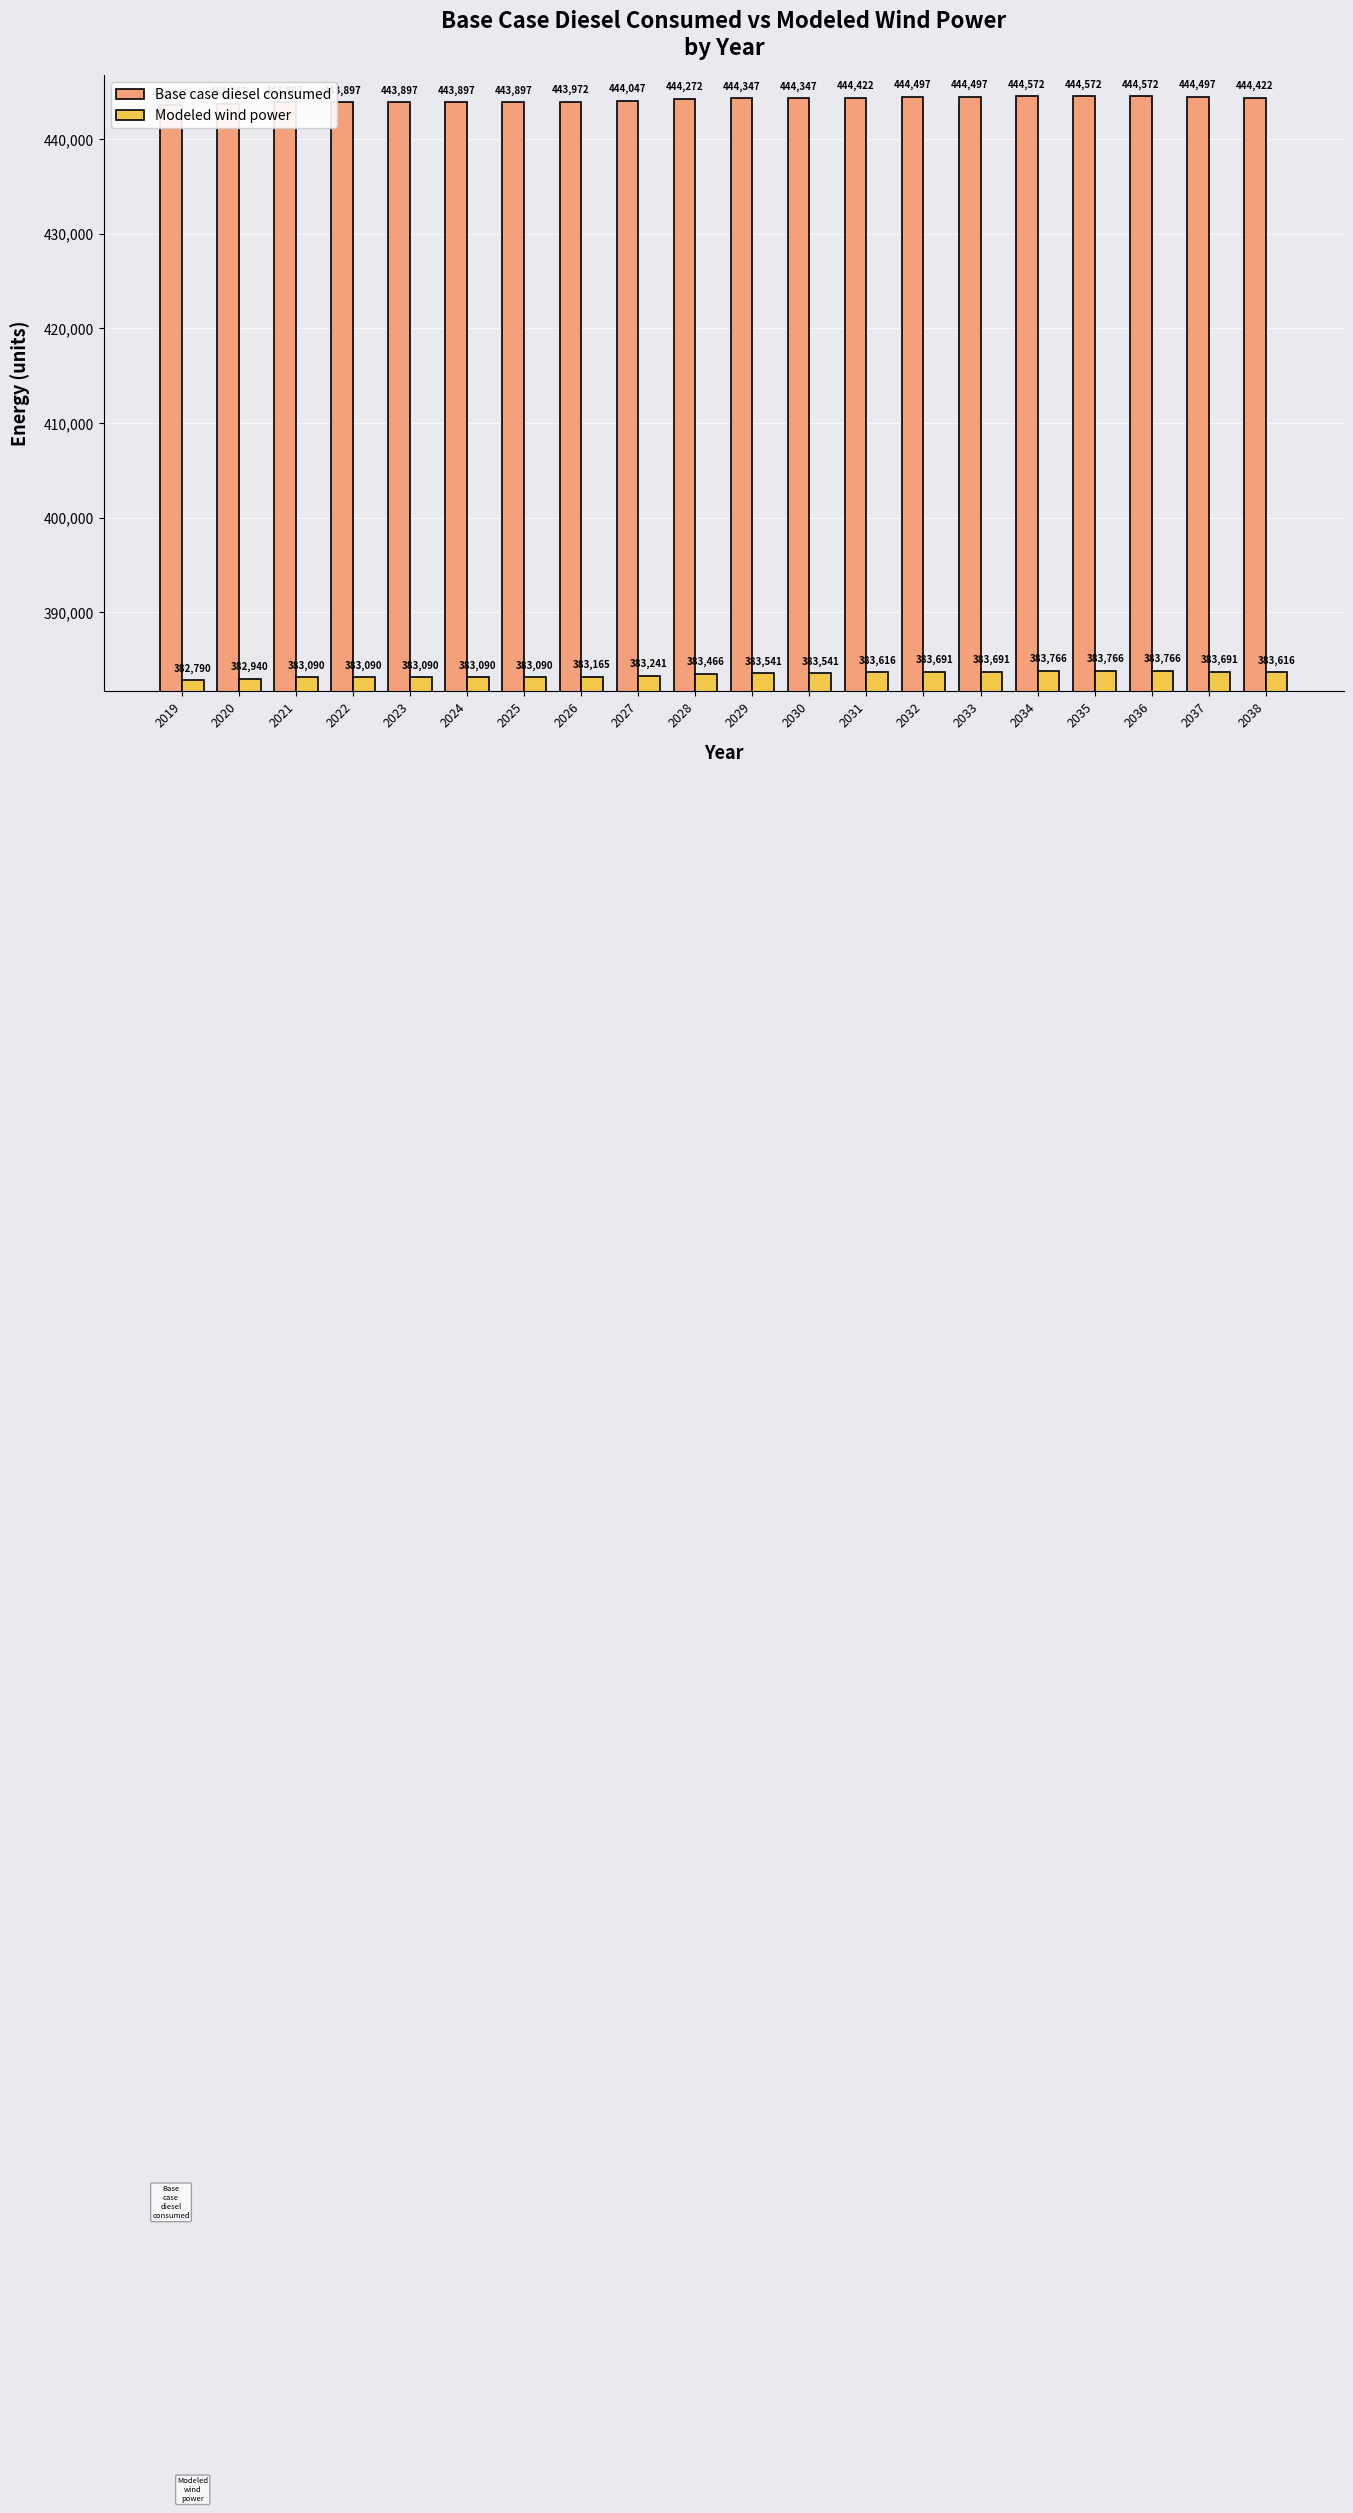

Which category has the highest value across all series?

2034